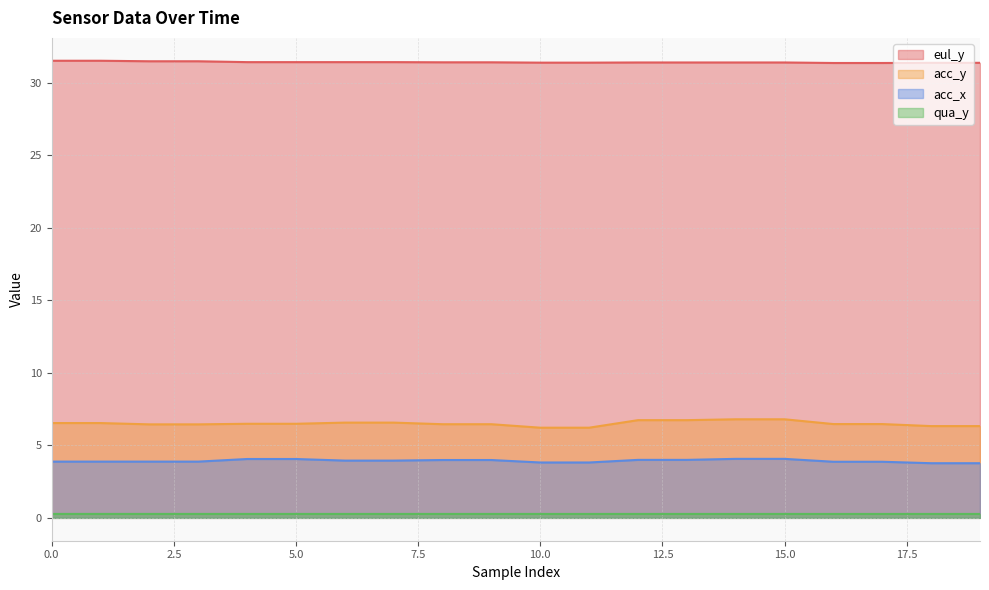

The value of acc_y at 8 is 3.2. True or false?

False